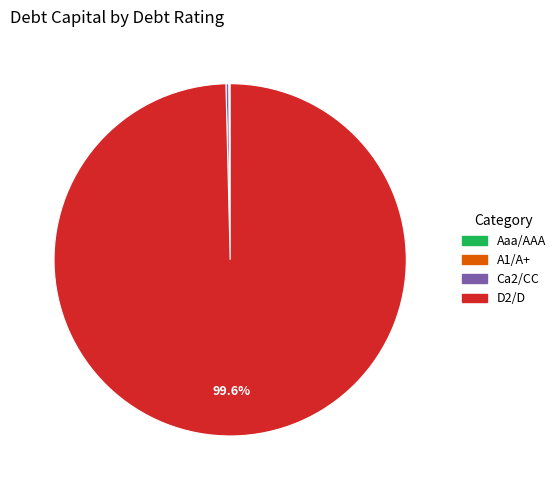

Is there a majority slice in this chart?

Yes